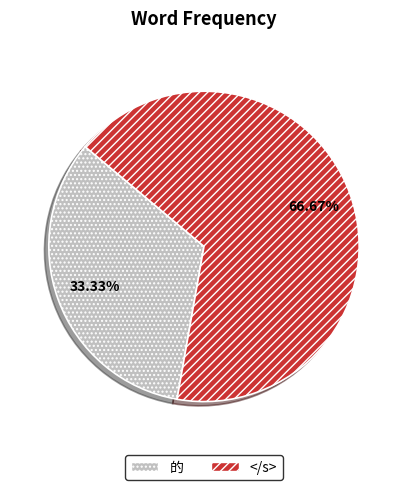

To the nearest percent, what is the difference between the largest and smallest slice percentages?

33%